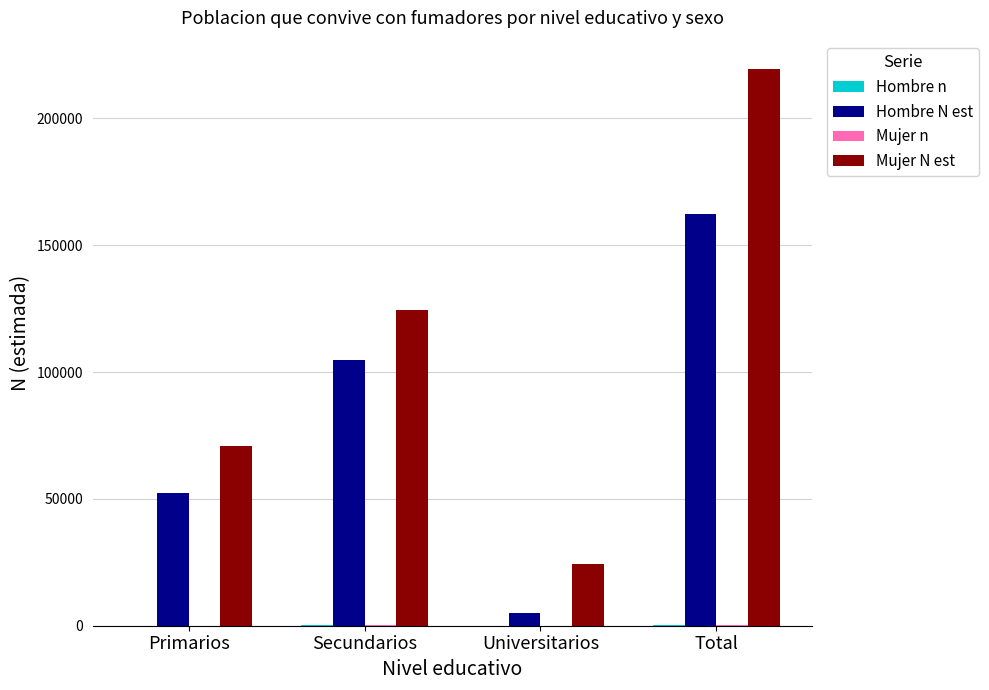

At which category is the sum across all series the highest?

Total